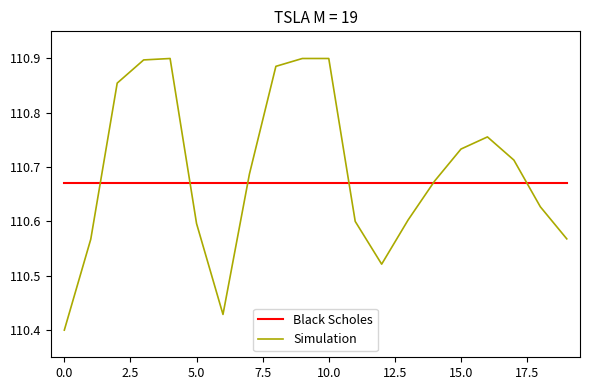

List the series in order of their peak value, lowest first.

Black Scholes, Simulation